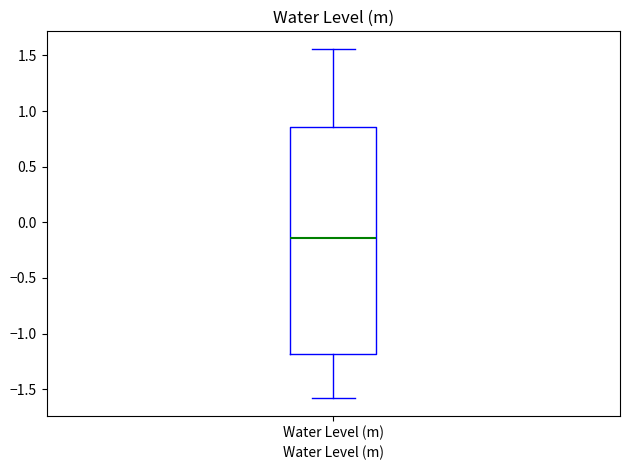

Transcribe this box plot: give where the median line is, the range the box spans, and where the two whiskers end, as read against the y-axis. The values are not printed on the chart, so give them approximately, as read against the axis.

median -0.15, box -1.20 to 0.85, whiskers -1.60 to 1.55